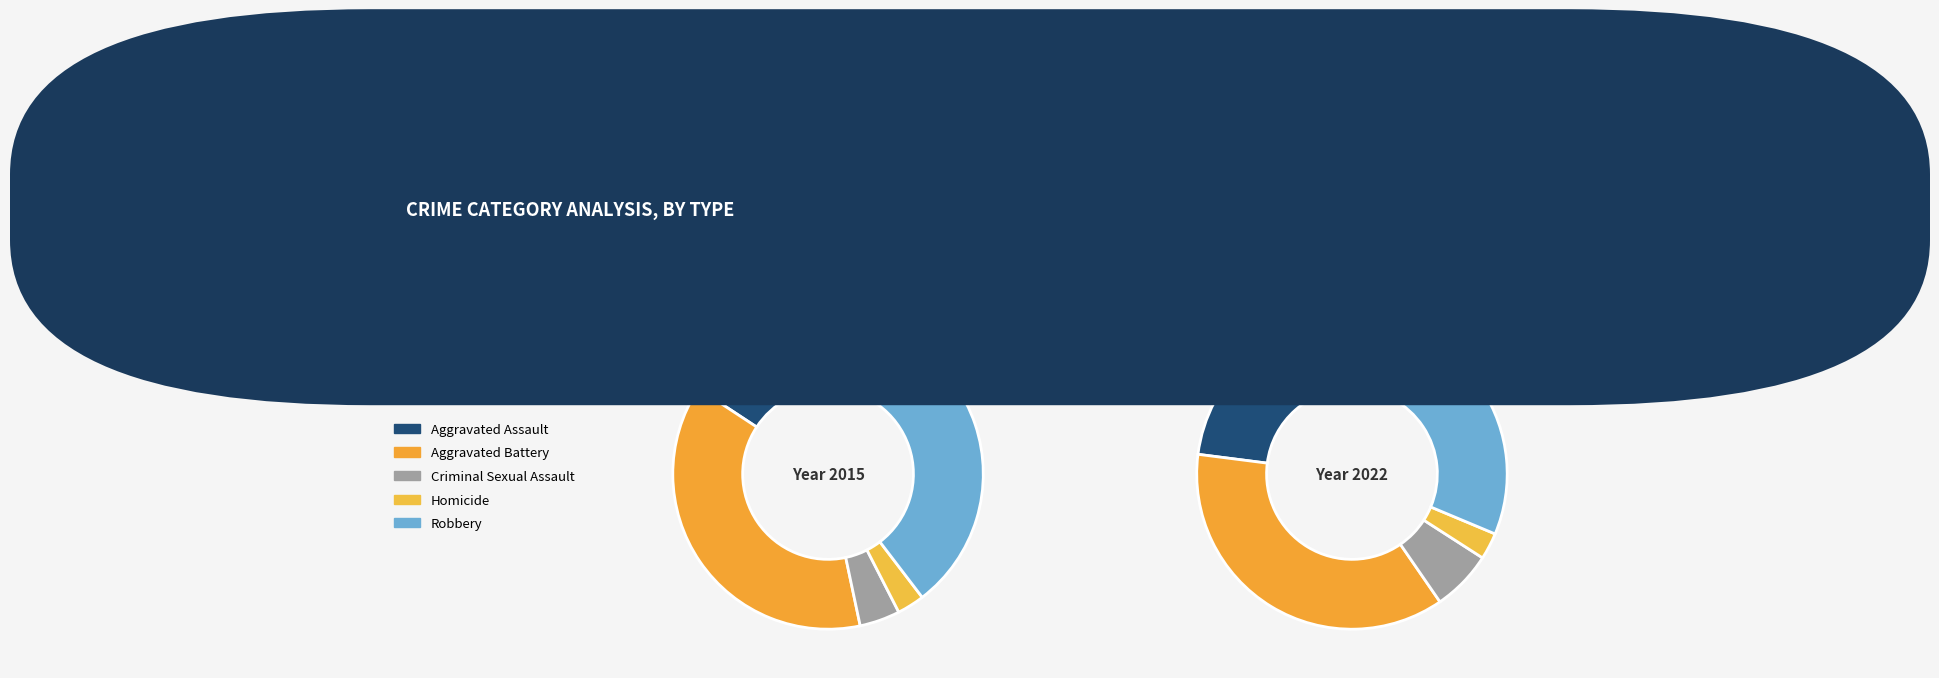

What is the change in value from Criminal Sexual Assault to Homicide?

-10